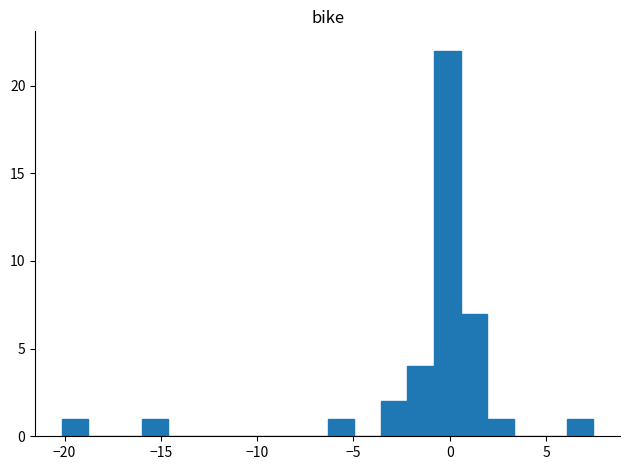

Around what value on the x-axis is the tallest bar? Give the approximate position of its centre, as read against the axis.

0.0